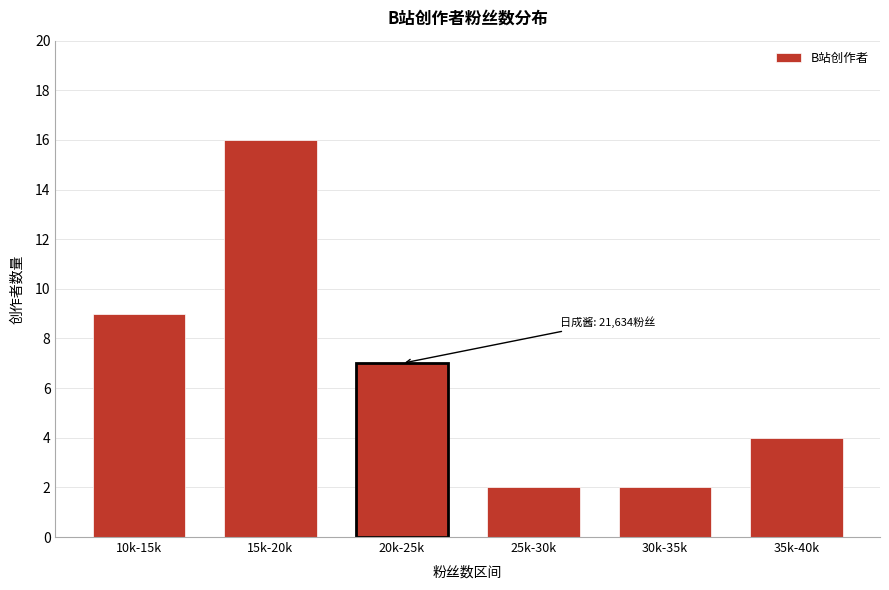

Reading left to right, what are all the values shown in this chart?

10k-15k=9	15k-20k=16	20k-25k=7	25k-30k=2	30k-35k=2	35k-40k=4